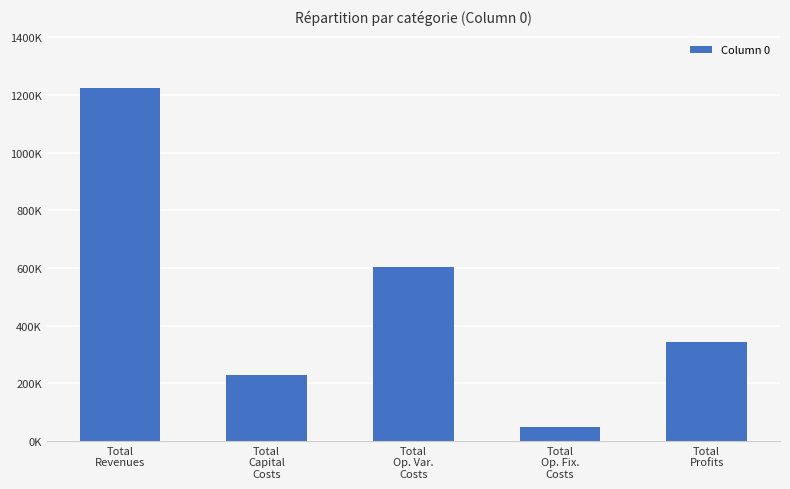

Where does the data first go above 341747?

Total
Revenues